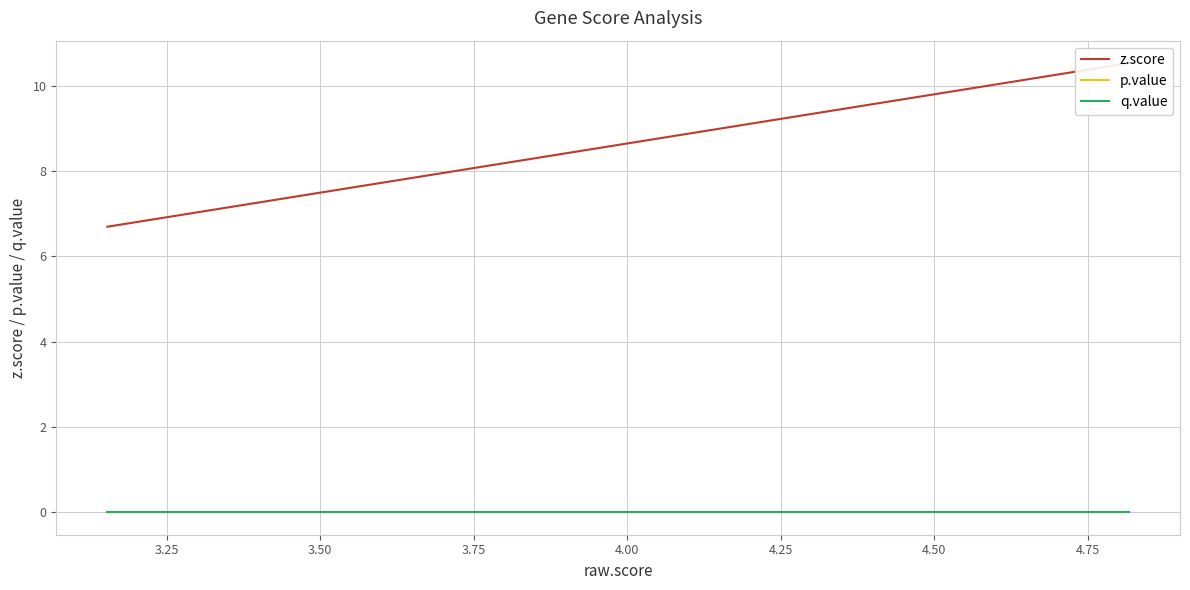

True or false: z.score and p.value cross at least once.

False